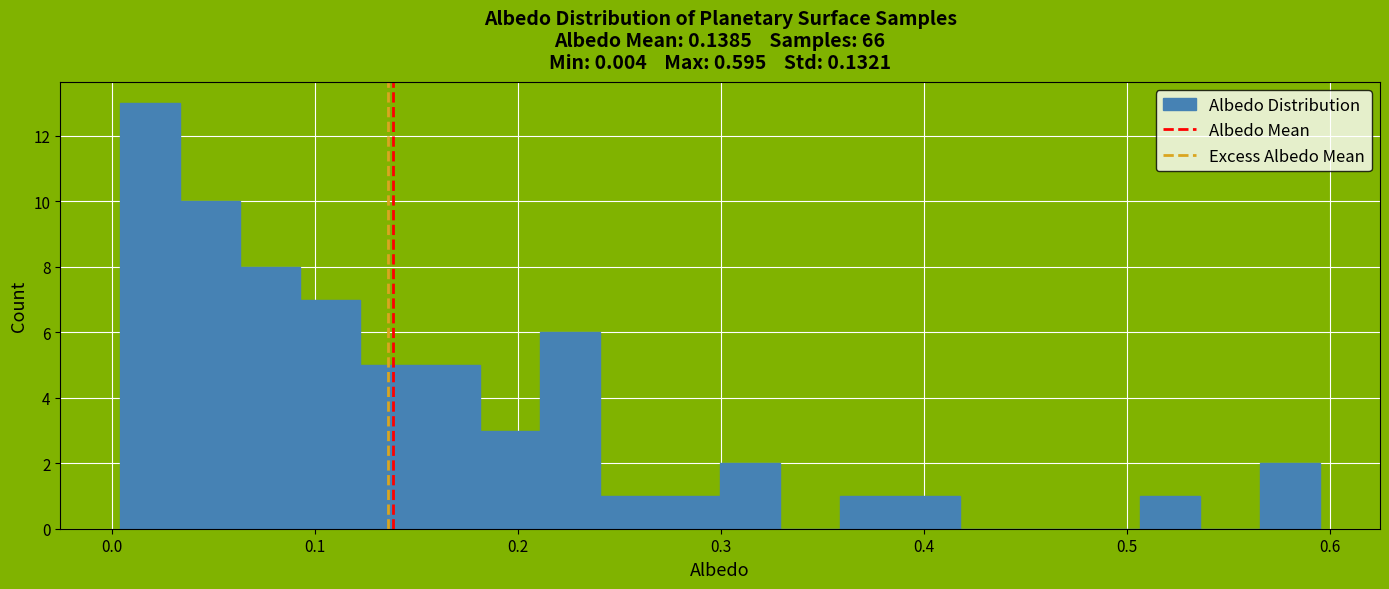

Around what value on the x-axis is the tallest bar? Give the approximate position of its centre, as read against the axis.

0.02